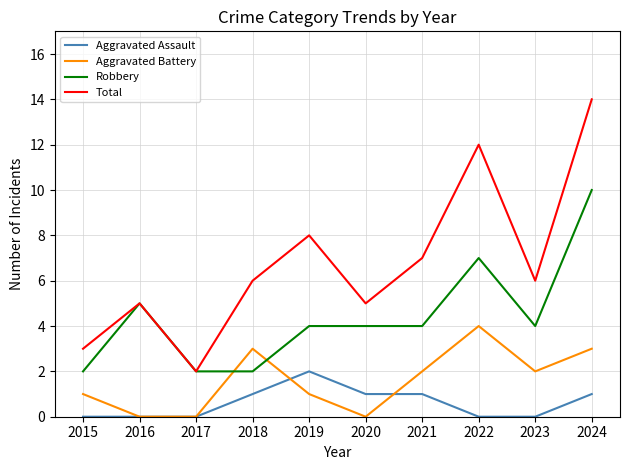

How many Robbery values are between 2 and 5?

8